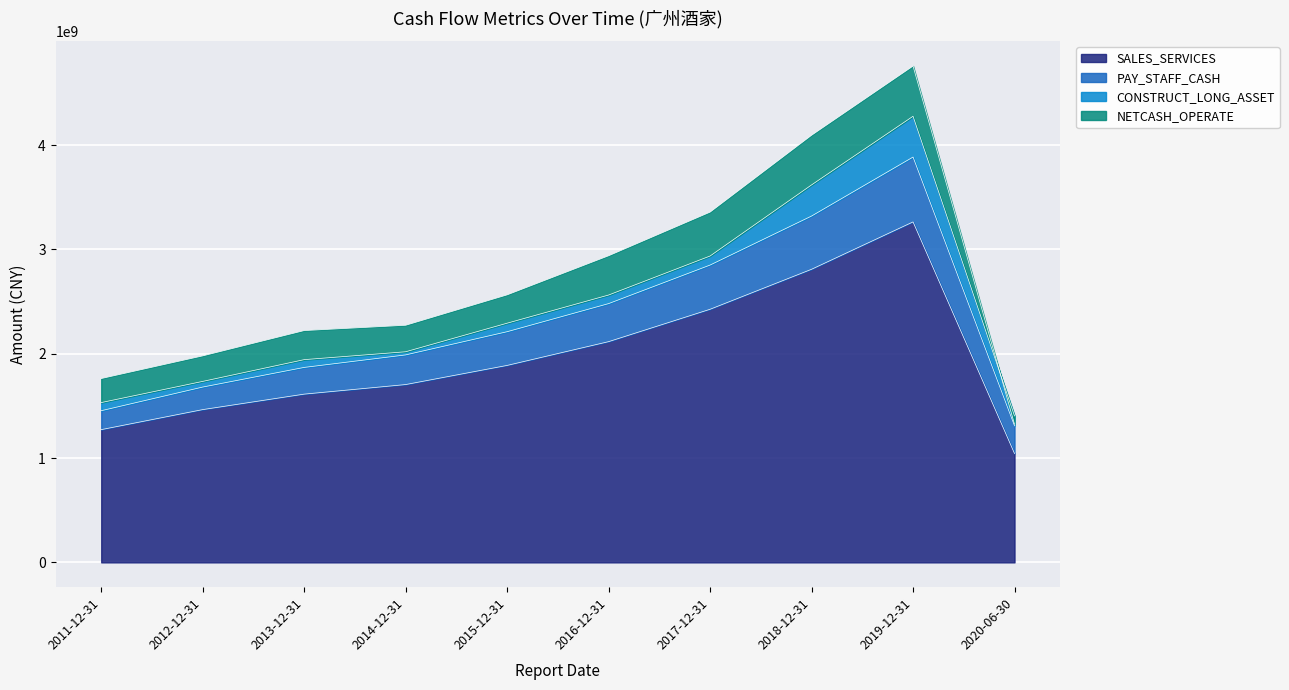

At which category is the sum across all series the highest?

2019-12-31